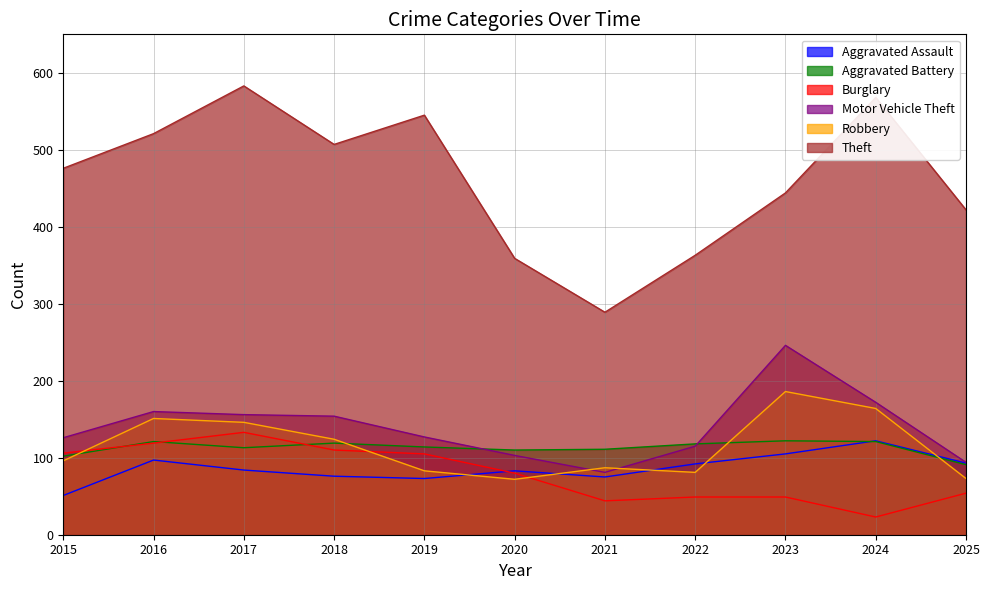

Reading left to right, transcribe all the data shown in this chart.

Aggravated Assault: 2015=51	2016=97	2017=84	2018=76	2019=73	2020=83	2021=75	2022=92	2023=105	2024=122	2025=93
Aggravated Battery: 2015=102	2016=121	2017=113	2018=119	2019=114	2020=110	2021=111	2022=118	2023=122	2024=121	2025=91
Burglary: 2015=106	2016=119	2017=133	2018=110	2019=105	2020=80	2021=44	2022=49	2023=49	2024=23	2025=54
Motor Vehicle Theft: 2015=126	2016=160	2017=156	2018=154	2019=127	2020=103	2021=81	2022=115	2023=246	2024=172	2025=94
Robbery: 2015=96	2016=151	2017=146	2018=124	2019=83	2020=72	2021=87	2022=81	2023=186	2024=164	2025=73
Theft: 2015=476	2016=521	2017=583	2018=507	2019=545	2020=359	2021=289	2022=363	2023=444	2024=568	2025=422